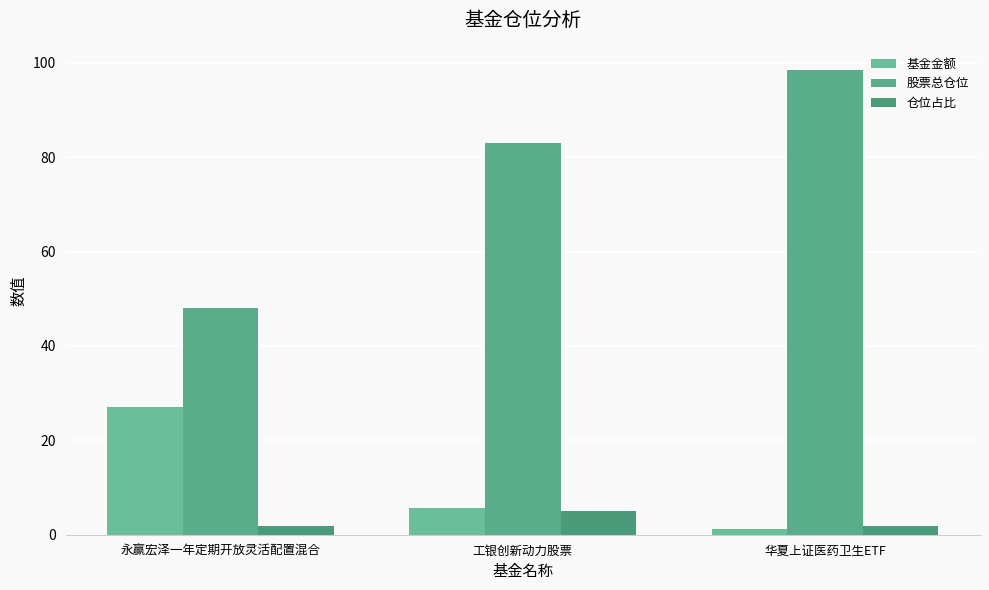

How many bars are there in each group?

3